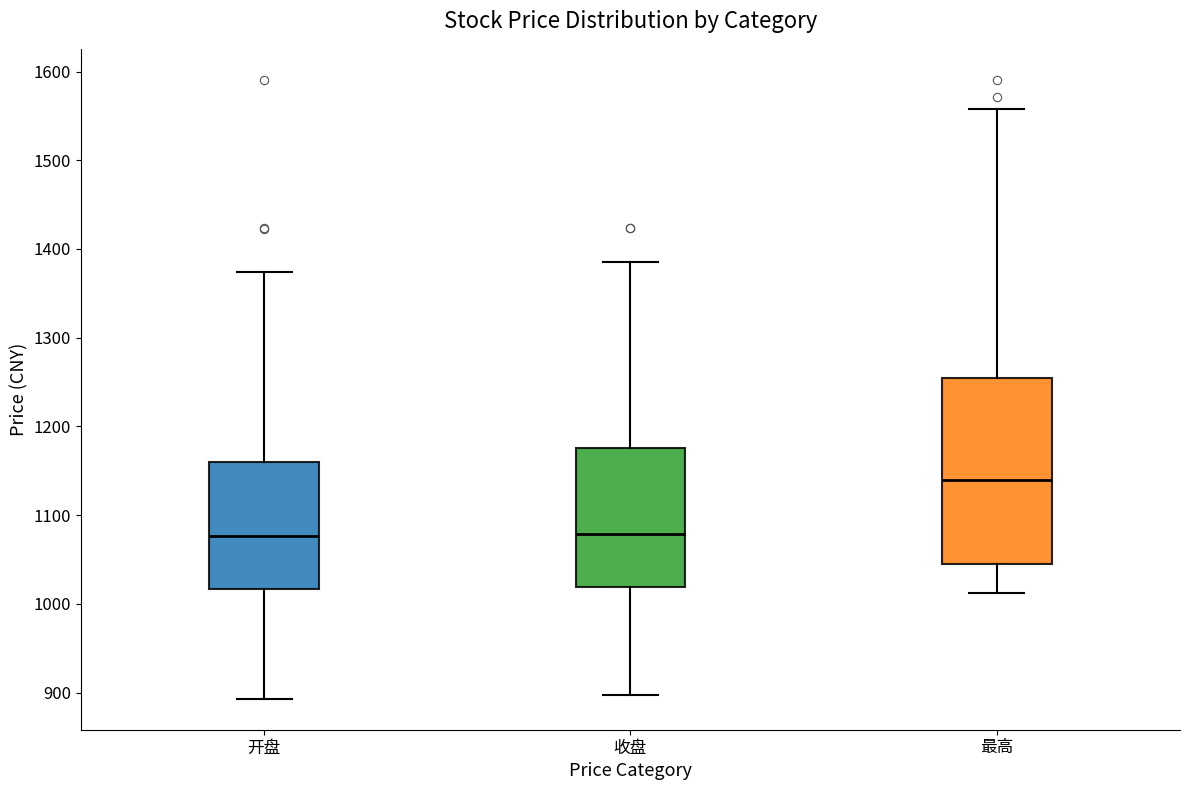

Where is the lower edge of the box for 开盘 on the y-axis? The values are not printed on the chart, so give them approximately, as read against the axis.

1020